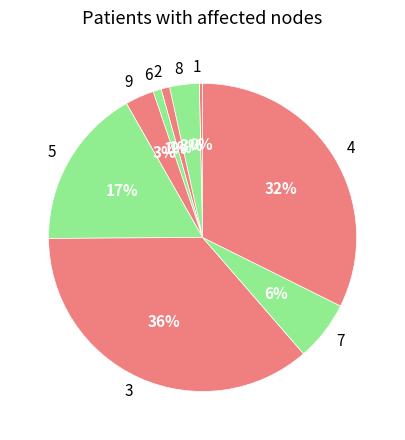

To the nearest percent, what is the average slice percentage?

11%